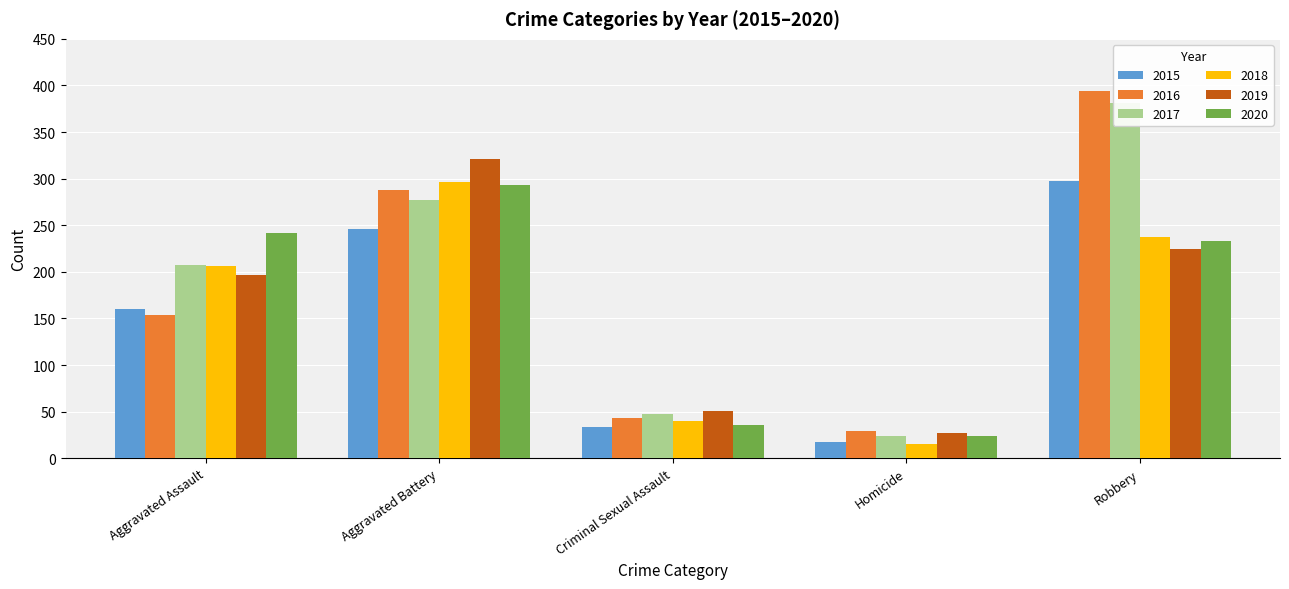

At which label is 2018 closest to 155?

Aggravated Assault